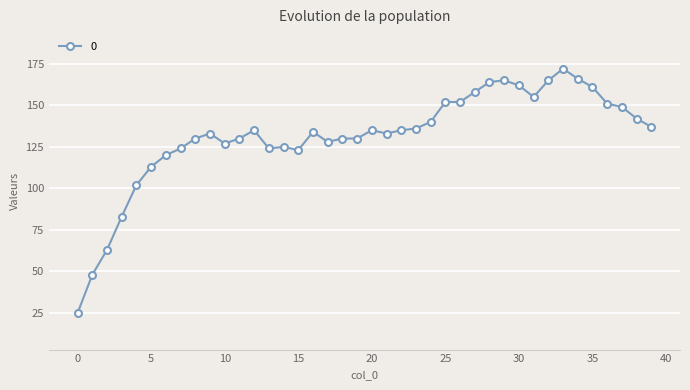

How many distinct data groups are displayed?

1